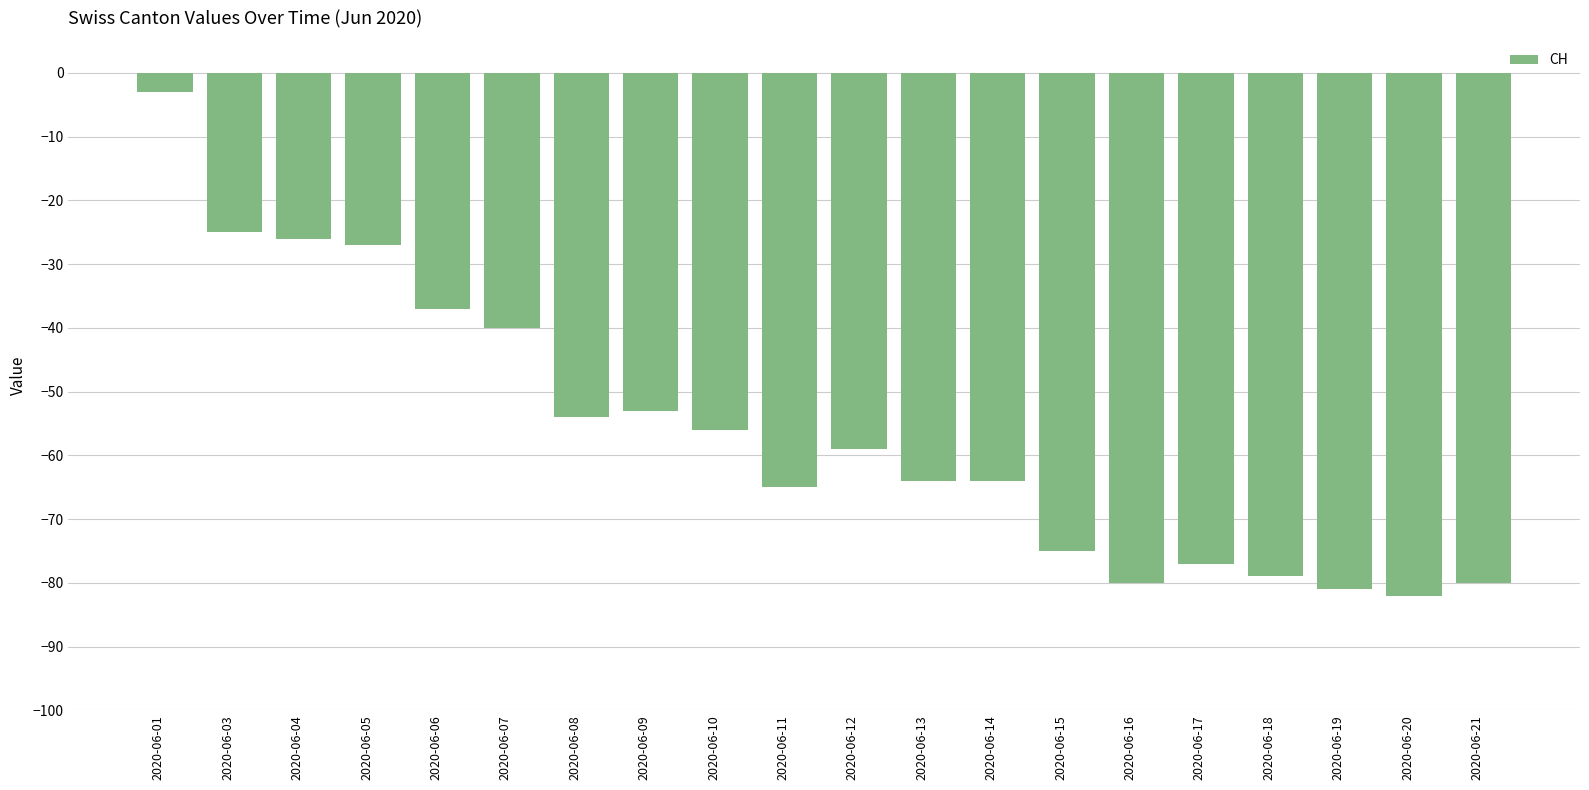

At which category does the chart reach its minimum across all series?

2020-06-20